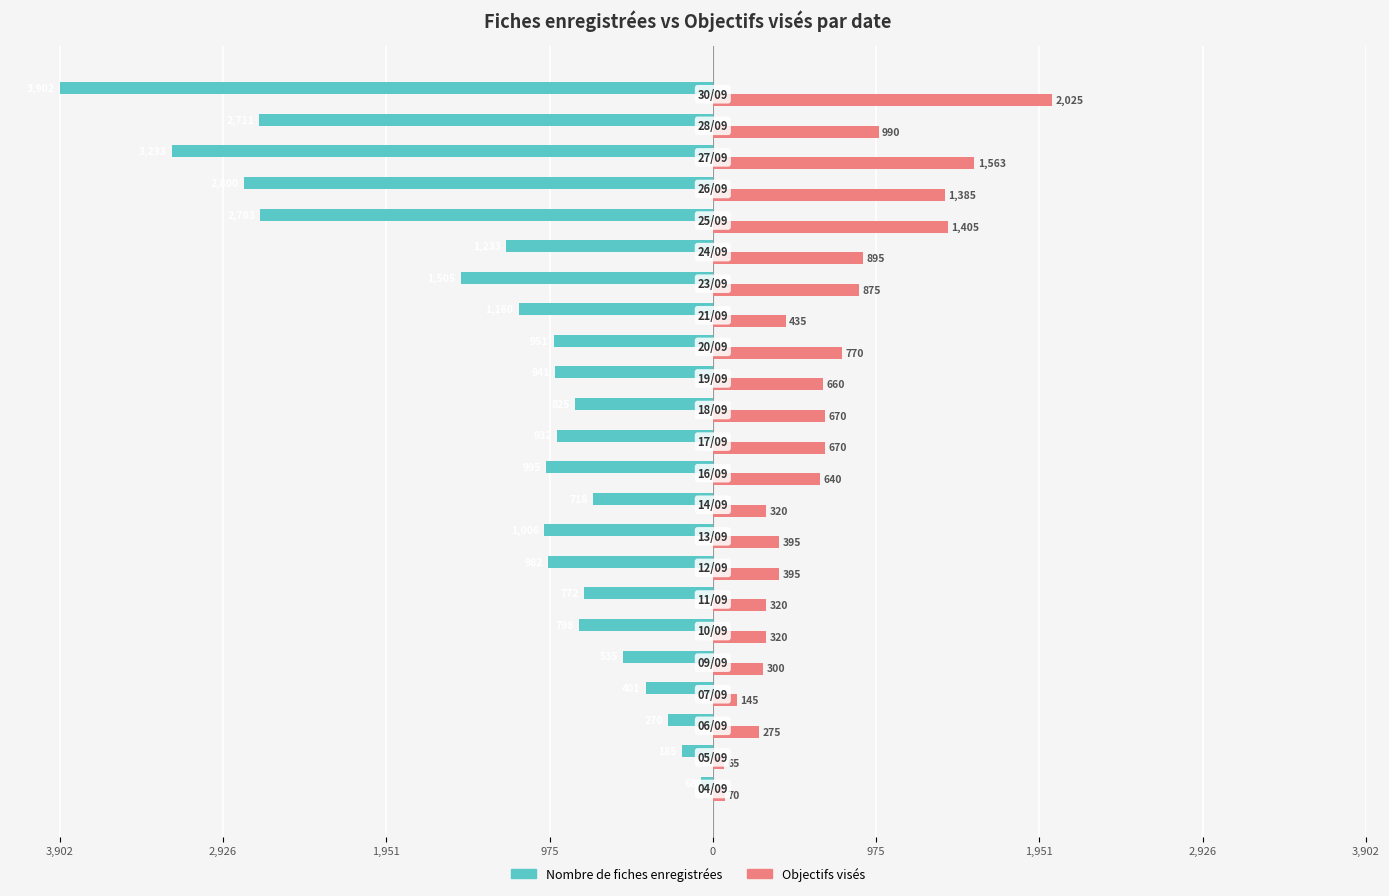

Which series has the largest range (max minus min)?

Nombre de fiches enregistrées